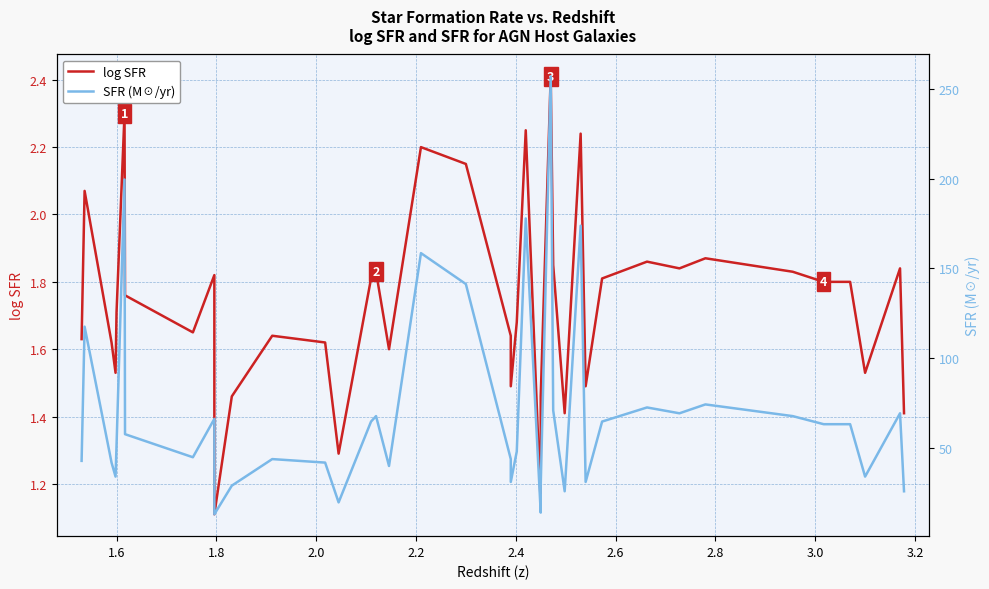

What is the label of the 5th point from the left?

1.6